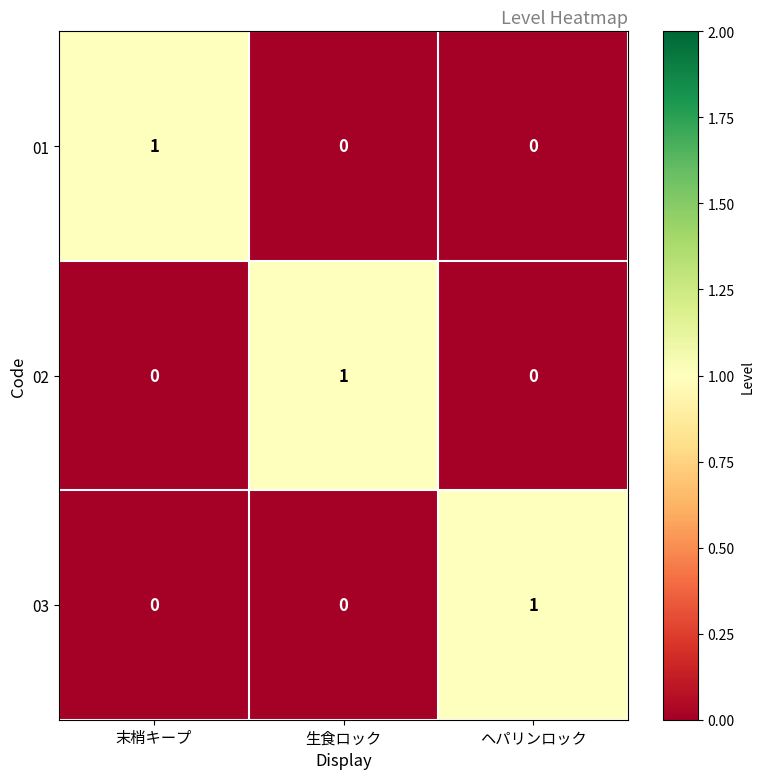

Which category has the highest value in the 03 series?

ヘパリンロック